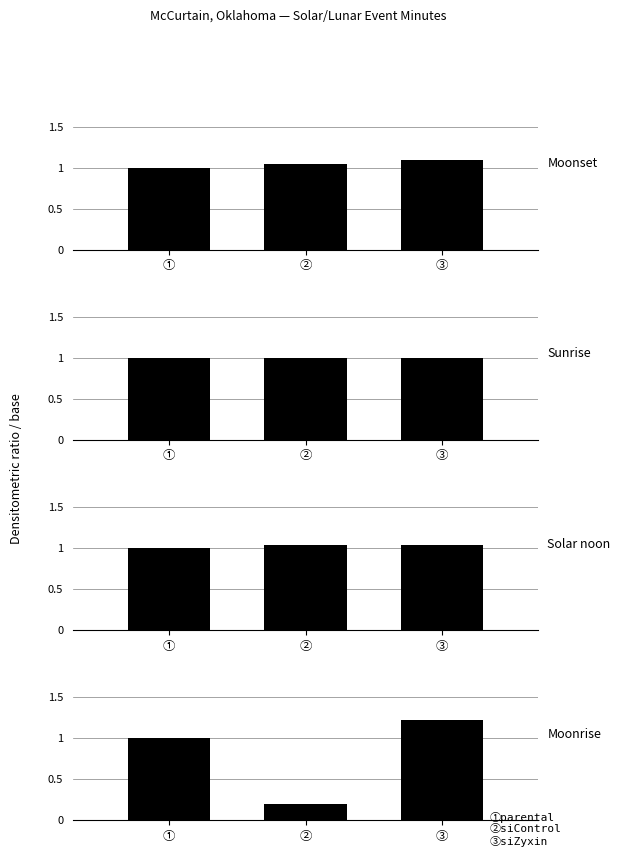

Reading right to left, extract all data points from this chart.

Moonset: ③=1.1	②=1.0	①=1.0
Sunrise: ③=1.0	②=1.0	①=1.0
Solar noon: ③=1.0	②=1.0	①=1.0
Moonrise: ③=1.2	②=0.2	①=1.0